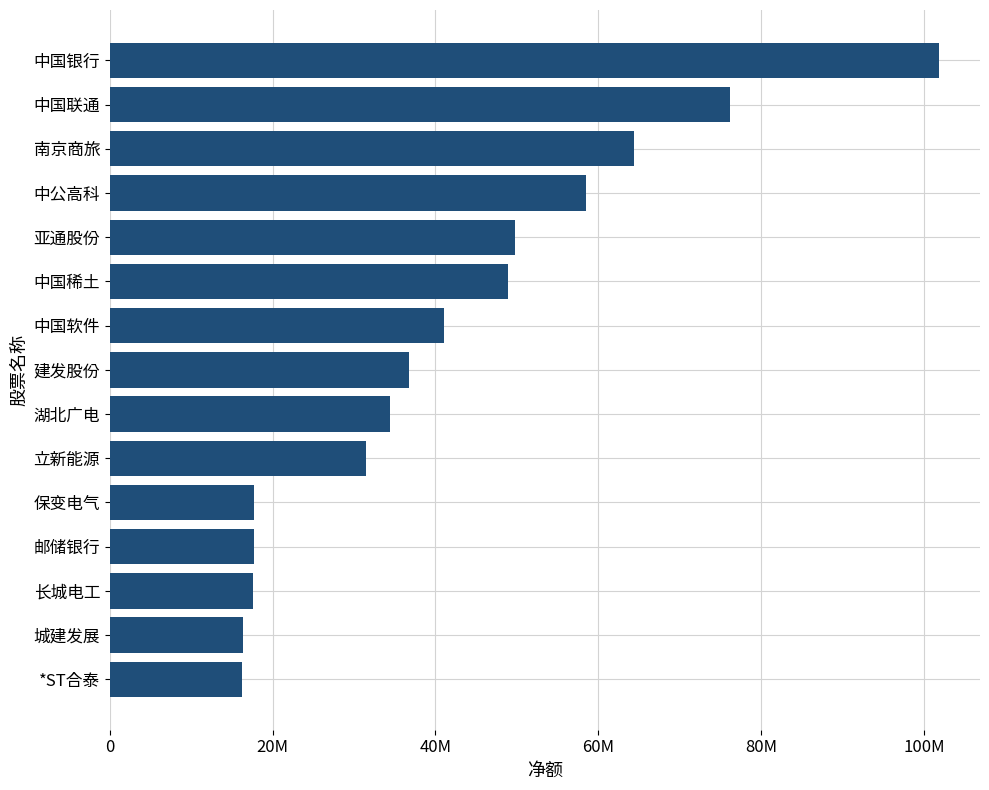

Are the bars horizontal?

Yes